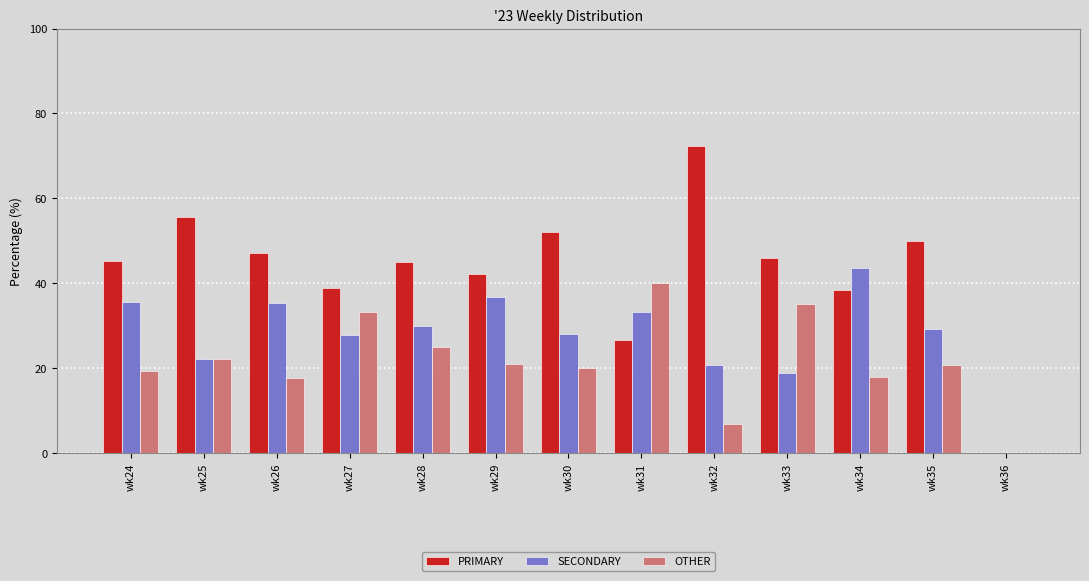

What is the average value of the OTHER series?

21.5